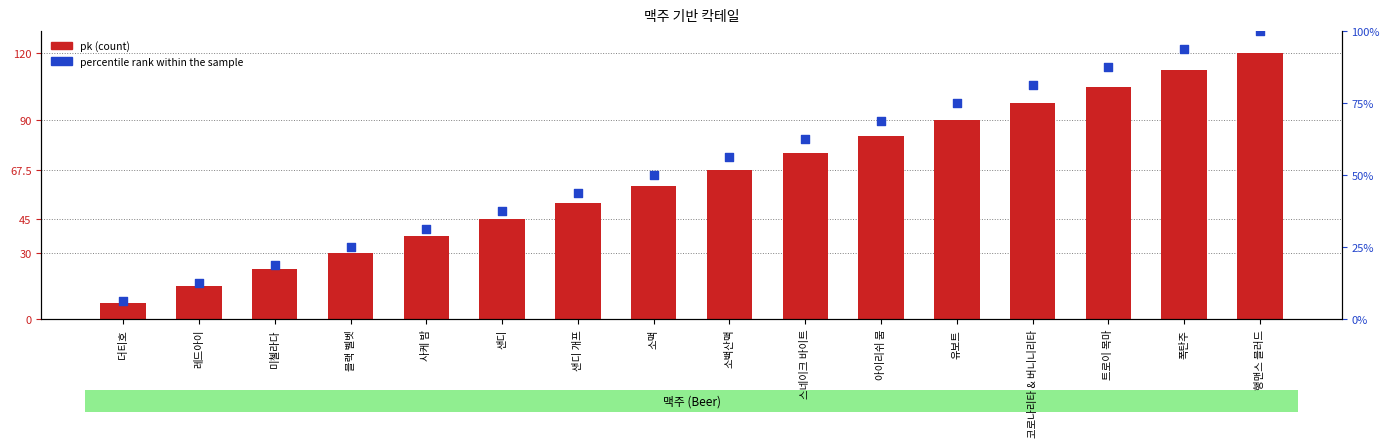

Which series has the widest spread of Y values?

pk (count)